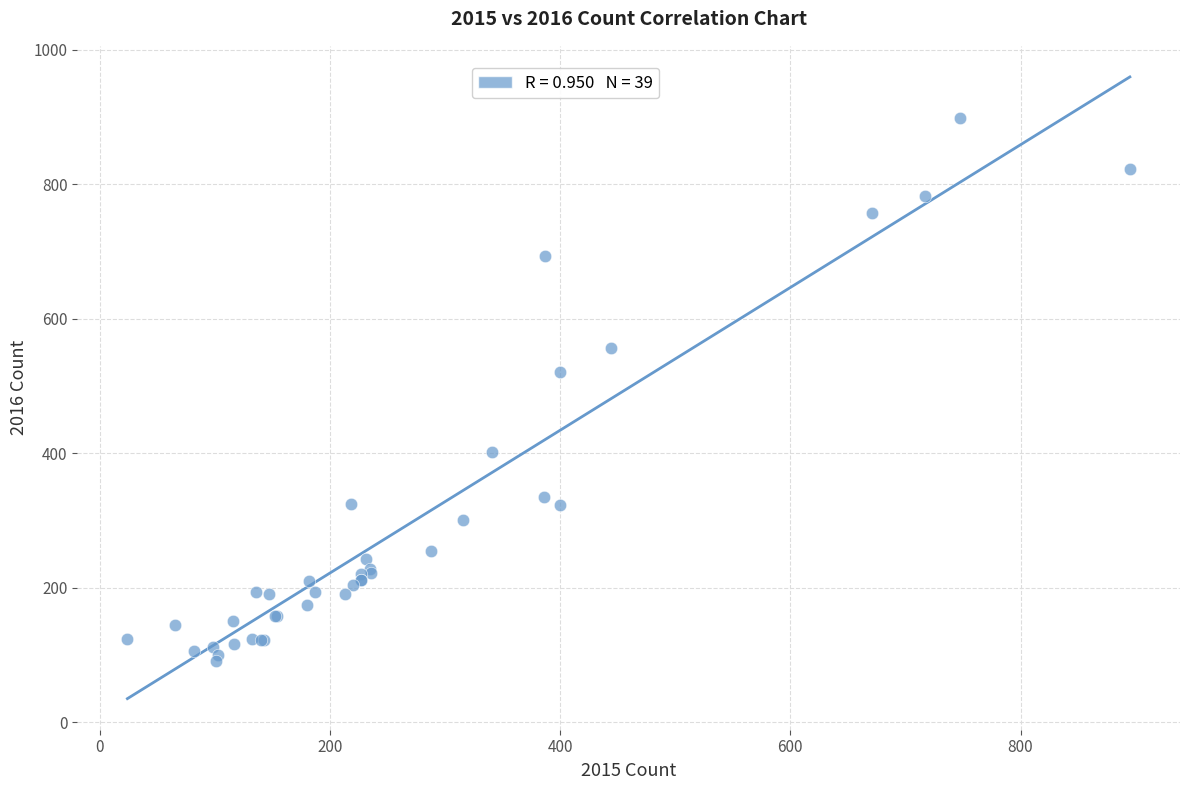

What Y value in the scatter plot is closest to 495?

520